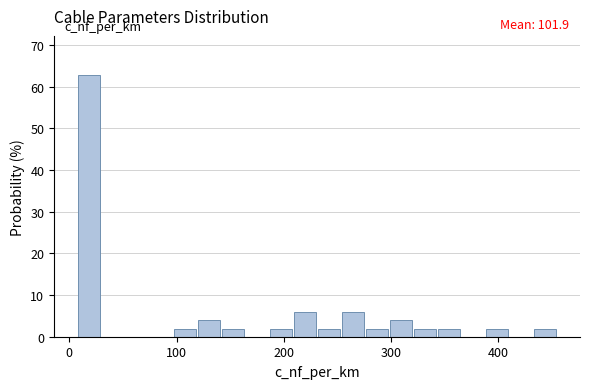

Read against the x-axis, roughly where is the centre of the tallest bar?

20